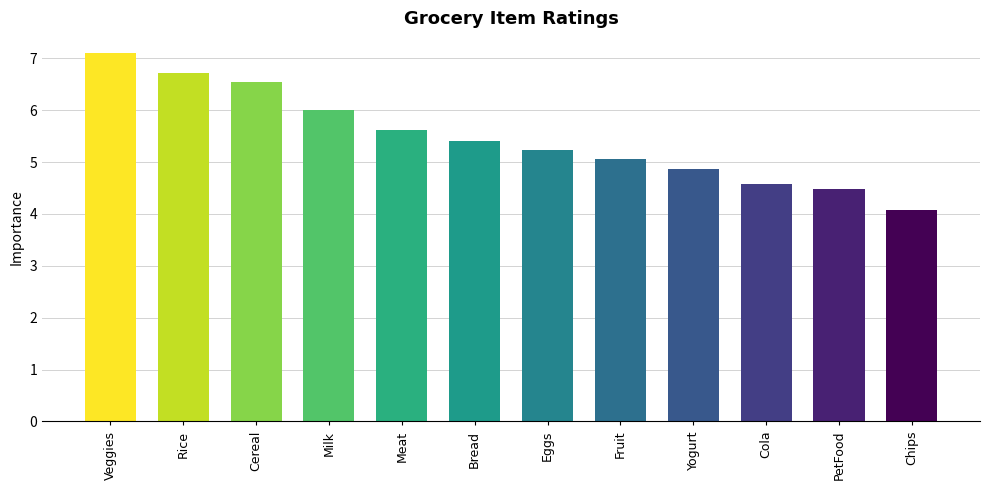

Which has a higher value, Eggs or Cereal?

Cereal